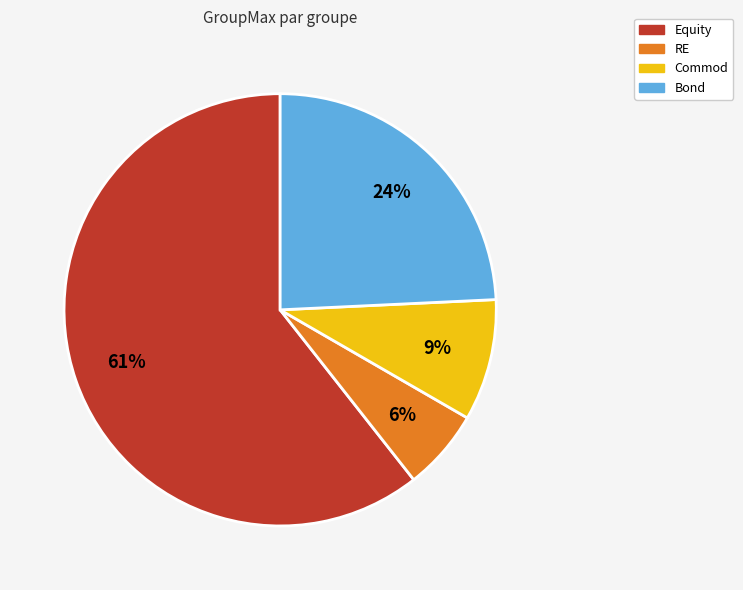

What percentage is the RE slice, to the nearest percent?

6%